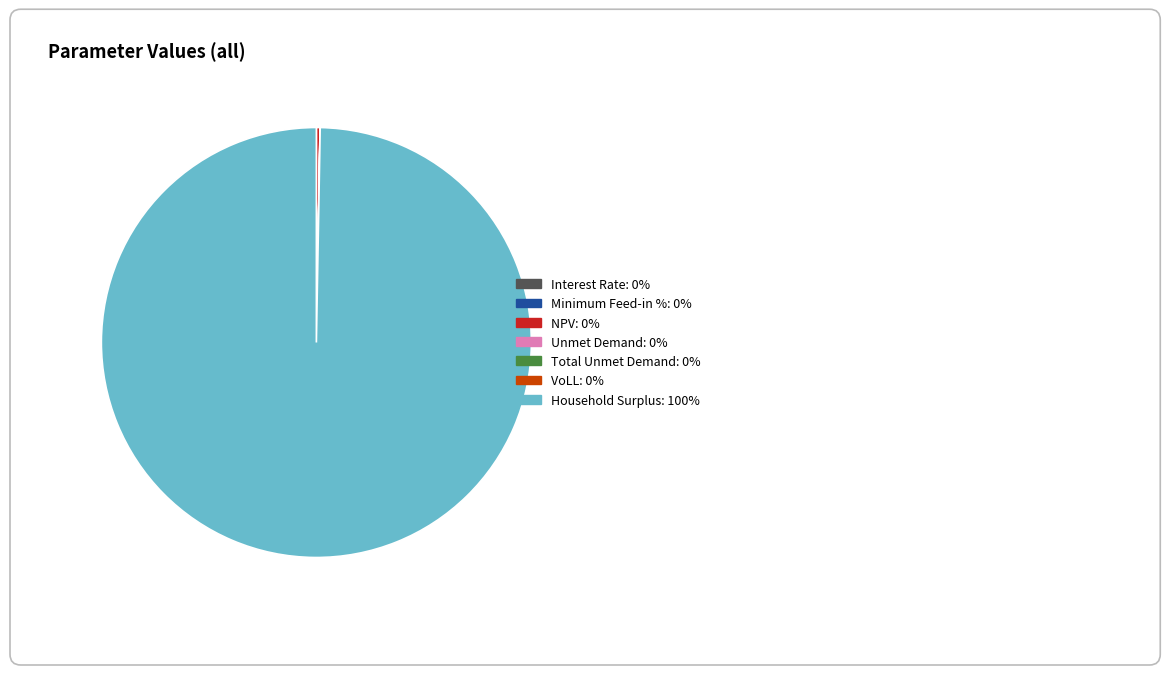

Which category has the biggest portion of the pie?

Household Surplus